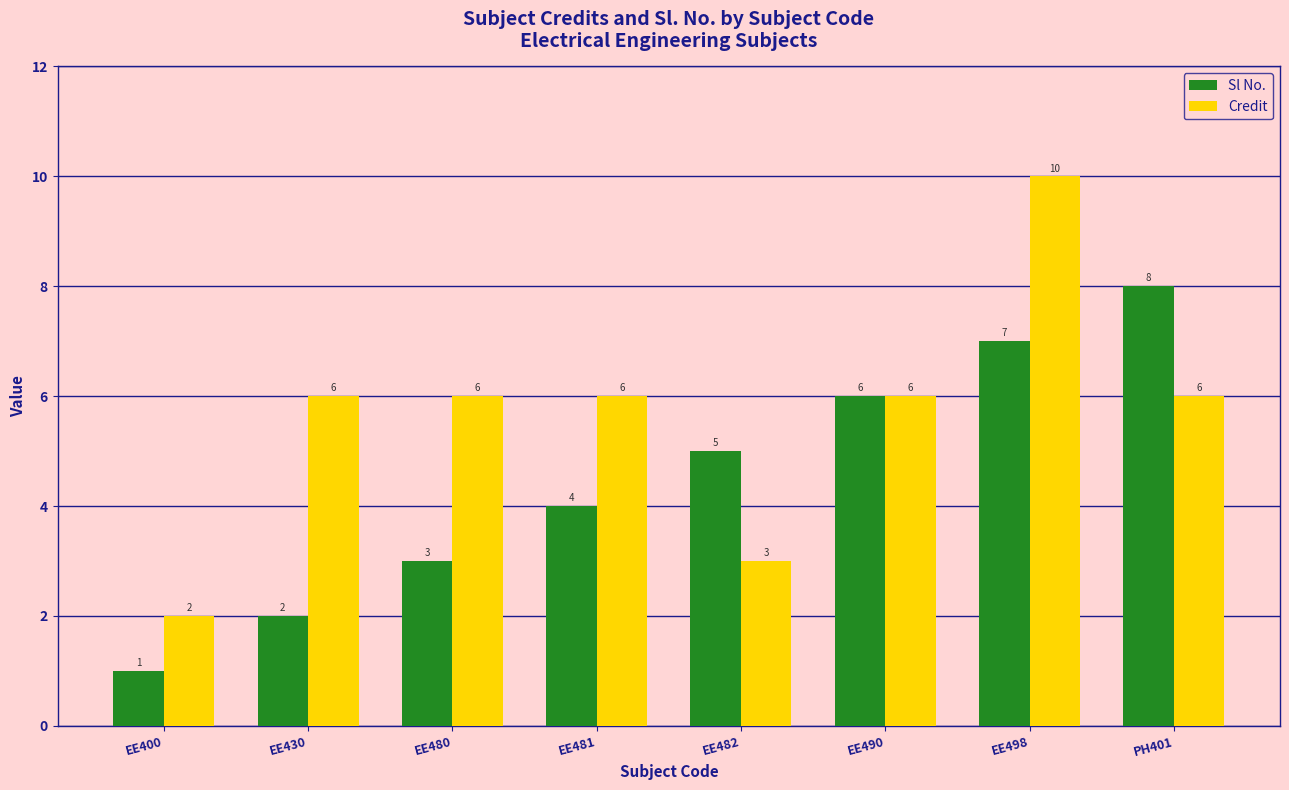

List the series in order of their peak value, highest first.

Credit, Sl No.